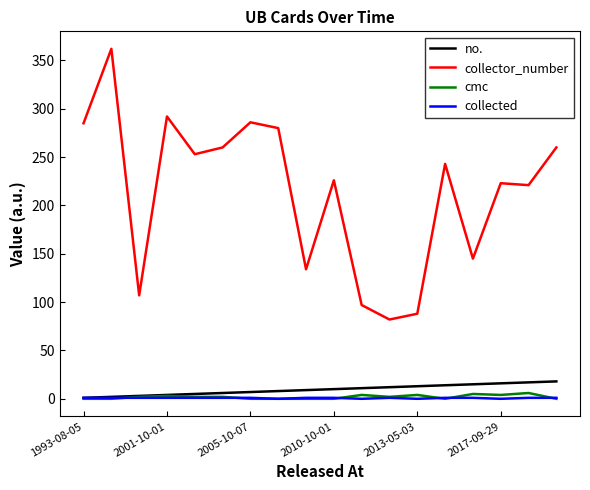

True or false: collected and collector_number cross at least once.

False